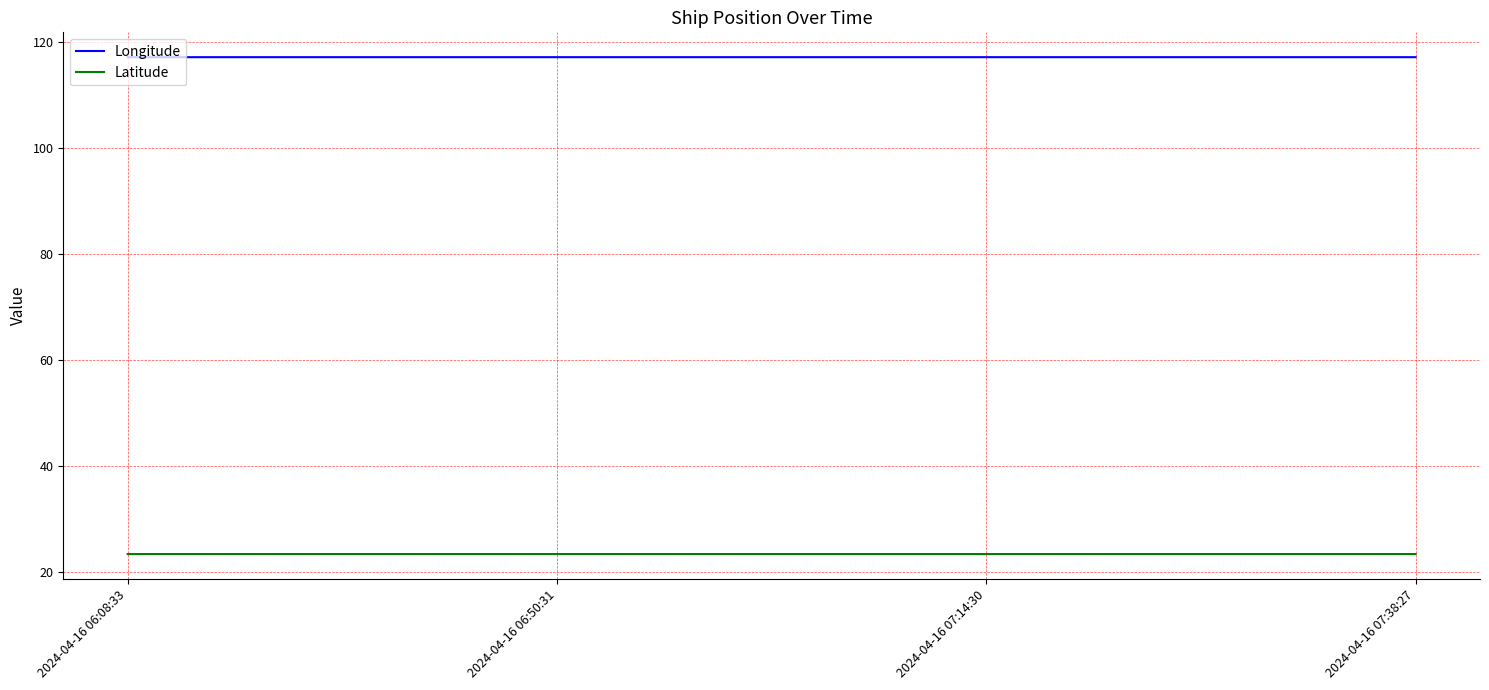

At how many categories does at least one series exceed 114?

4